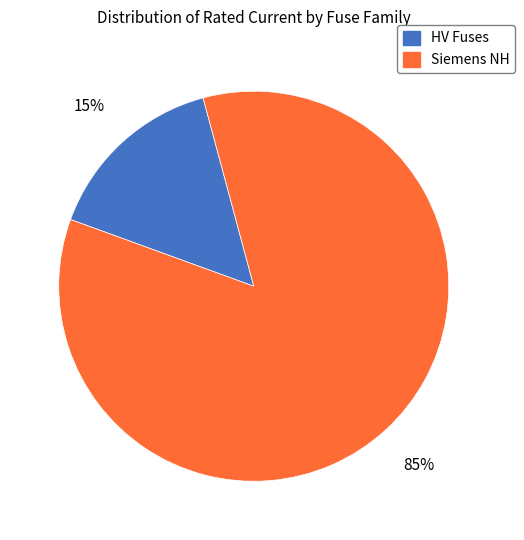

Is there a majority slice in this chart?

Yes